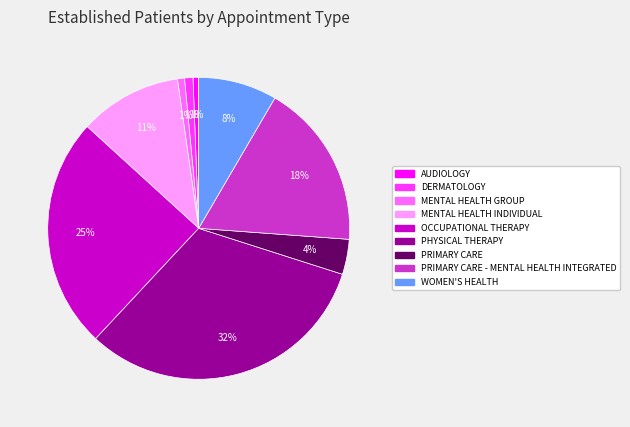

Is there any slice that represents more than half of the pie?

No